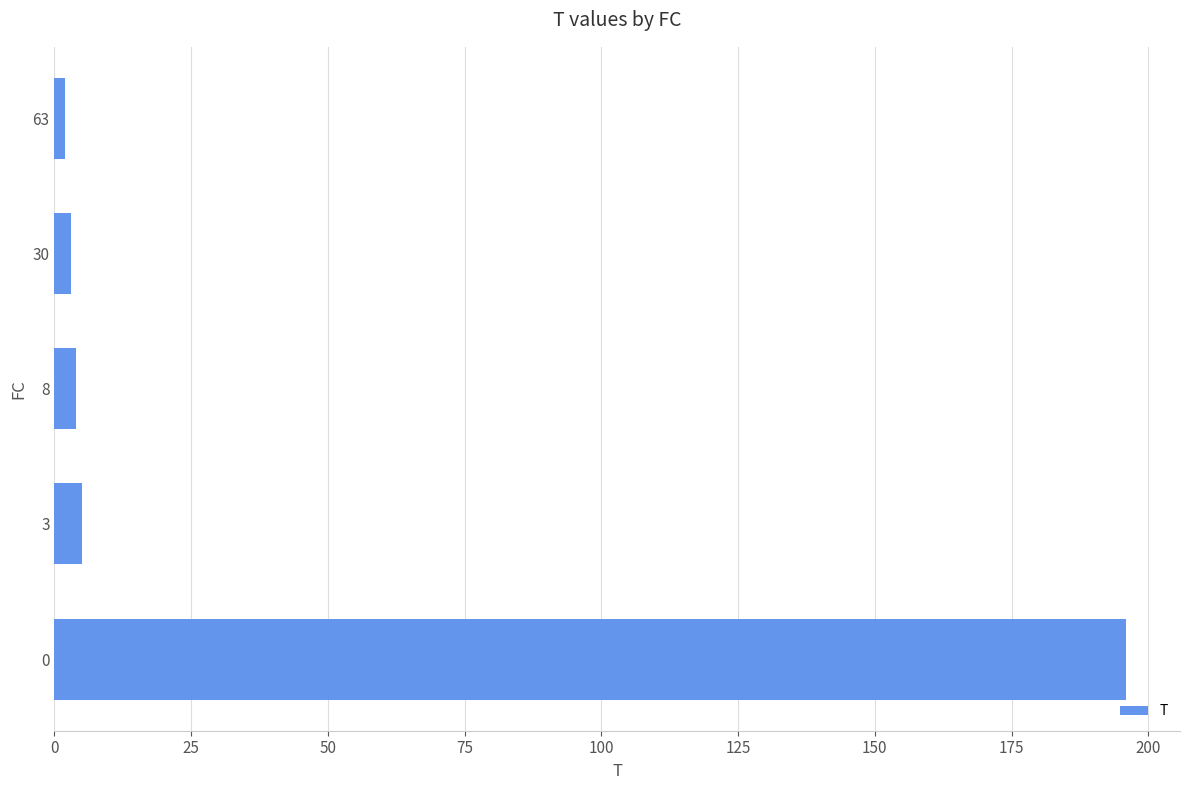

True or false: the data shows 2 at 63.

True